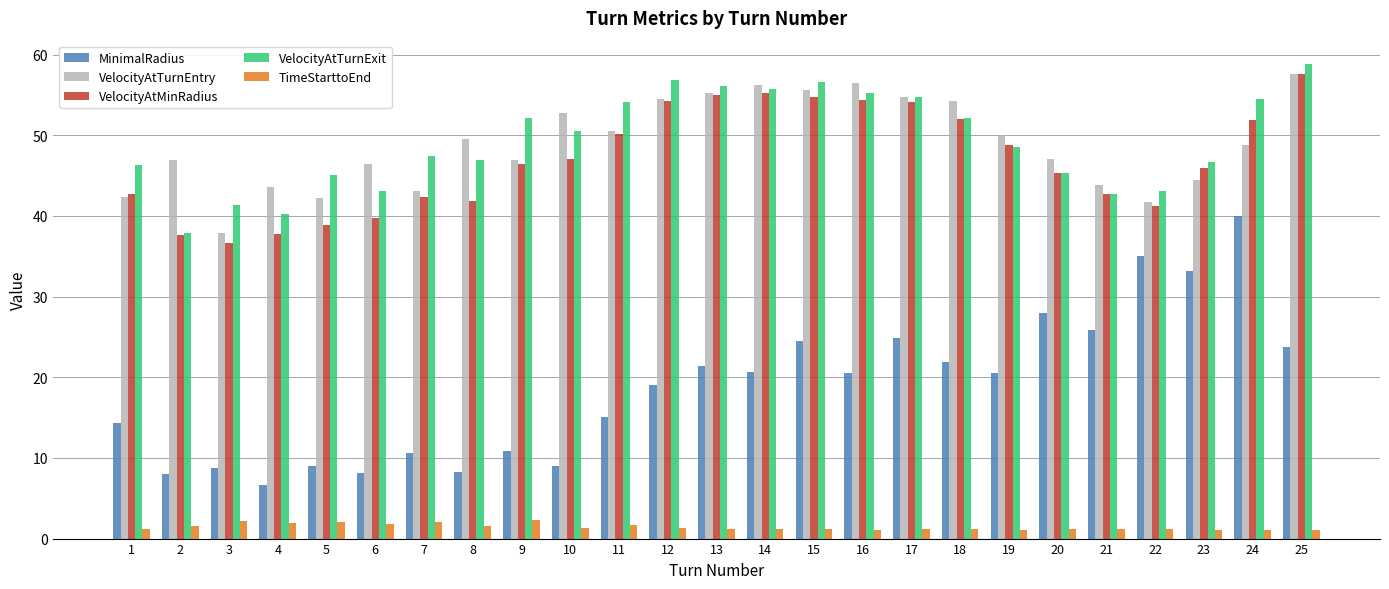

What is the spread (max minus min) of values at 7?

45.3